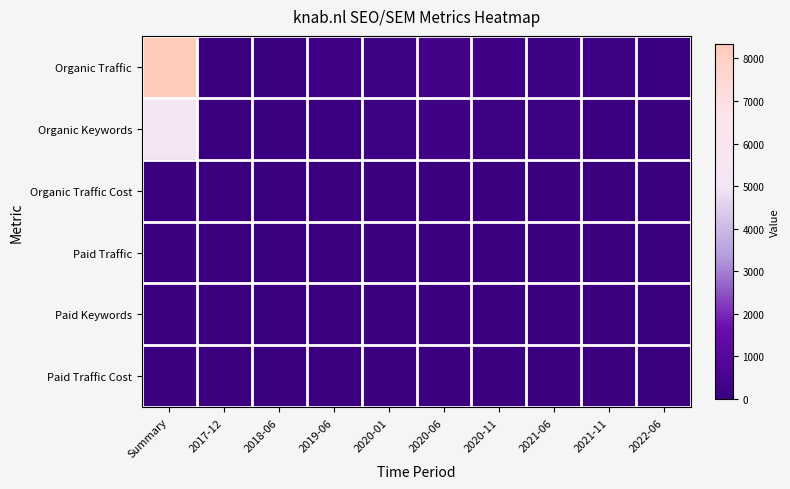

Which has a higher value, 2022-06 or 2020-01?

2020-01